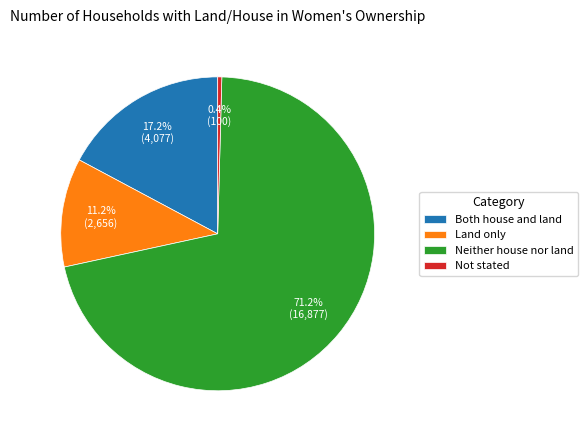

What percentage is the Both house and land slice, to the nearest percent?

17%